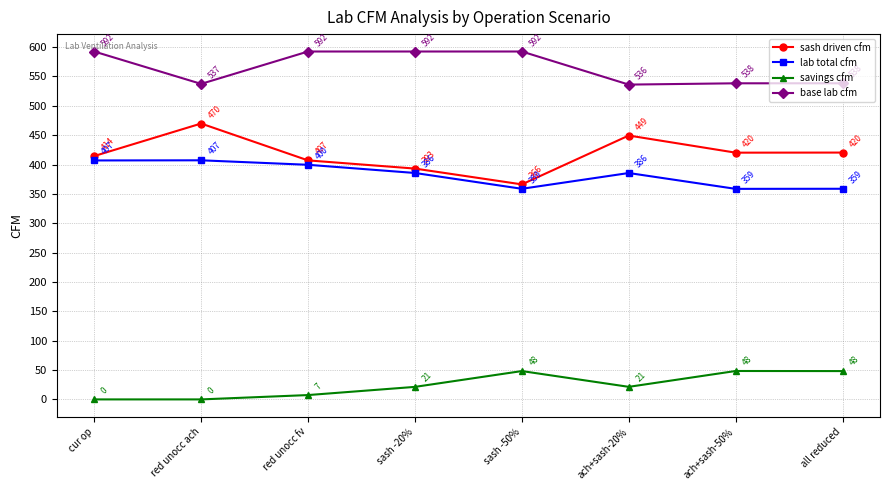

True or false: lab total cfm and savings cfm intersect in this chart.

False